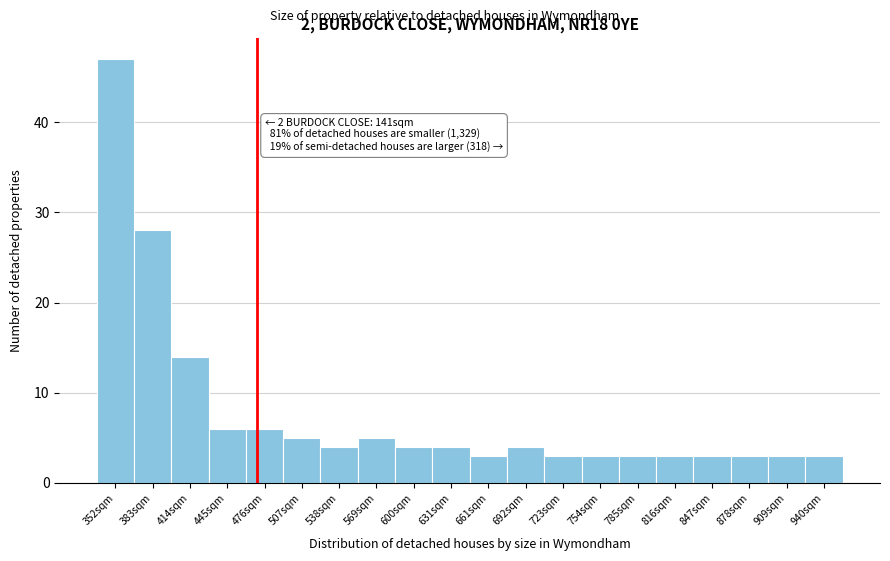

Reading left to right, extract all data points from this chart.

352sqm=47	383sqm=28	414sqm=14	445sqm=6	476sqm=6	507sqm=5	538sqm=4	569sqm=5	600sqm=4	631sqm=4	661sqm=3	692sqm=4	723sqm=3	754sqm=3	785sqm=3	816sqm=3	847sqm=3	878sqm=3	909sqm=3	940sqm=3